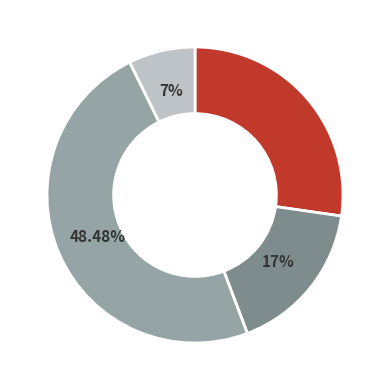

How many slices are in this pie chart?

4